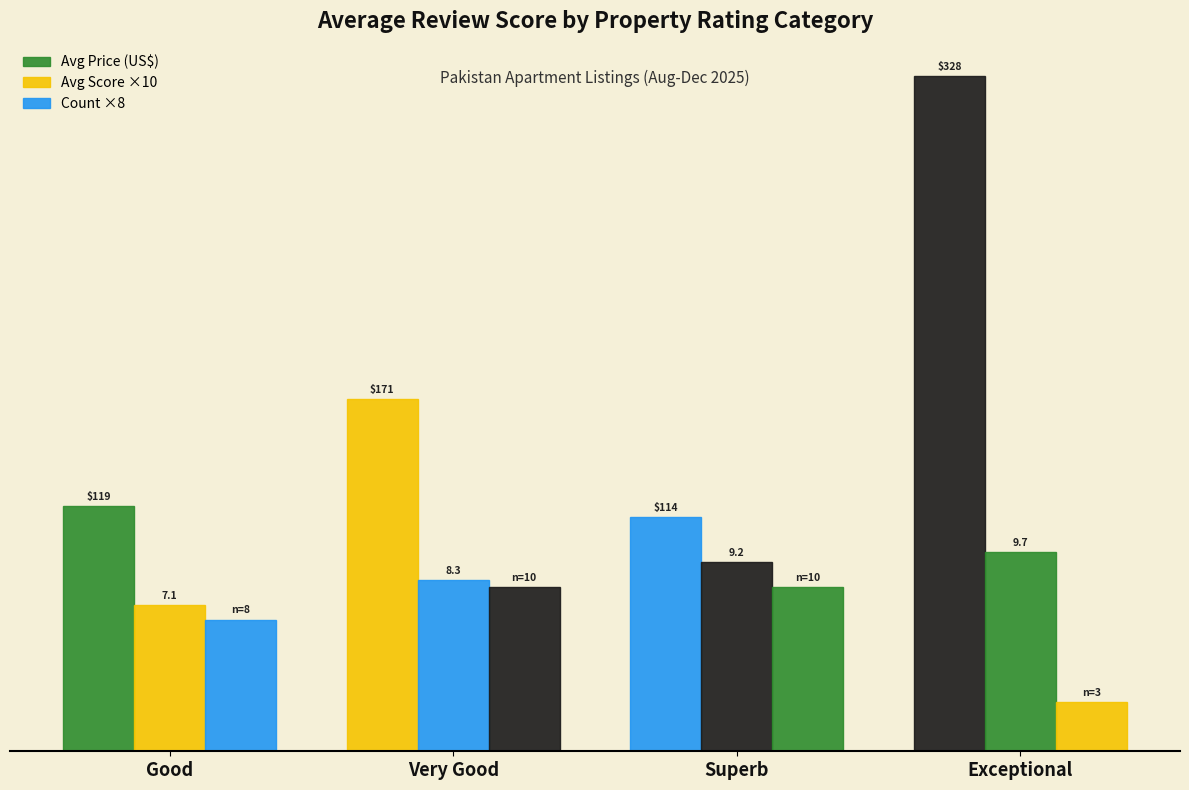

Which series changed the most between Superb and Exceptional?

Avg Price (US$)